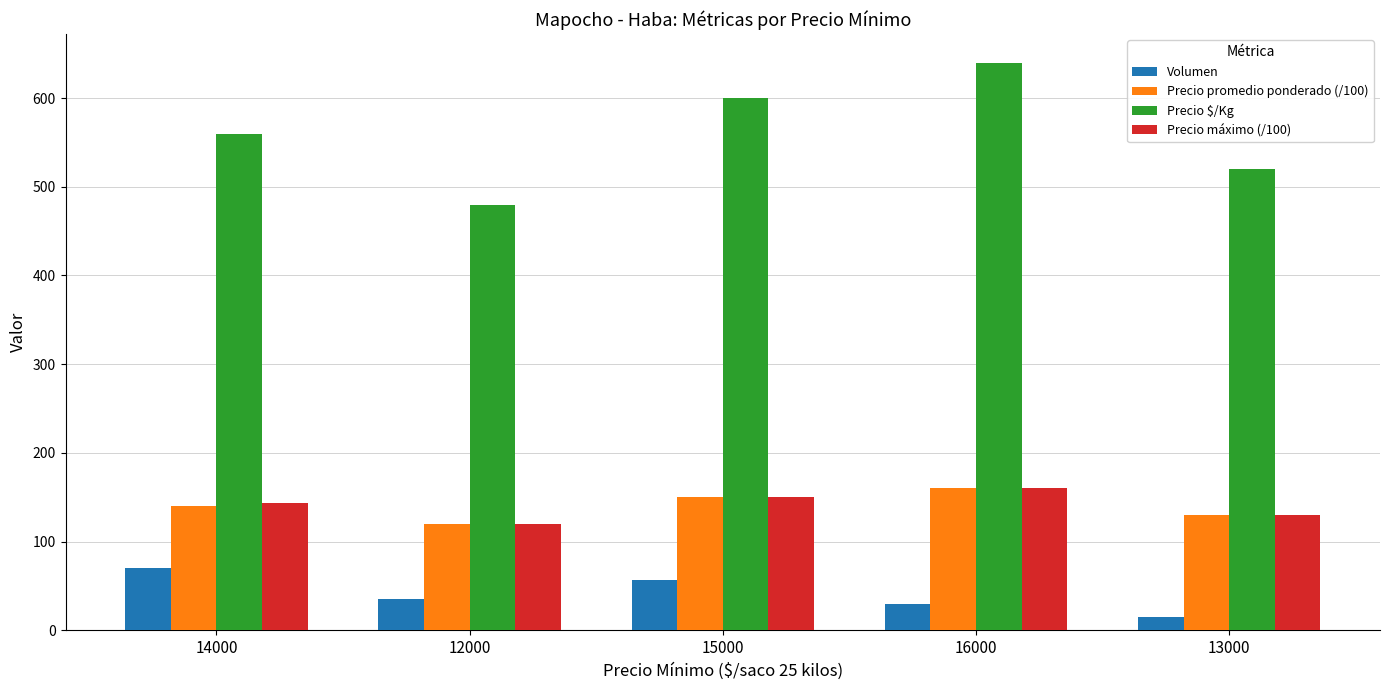

What is the value of the Precio $/Kg bar at the 3rd from the left?

600.0